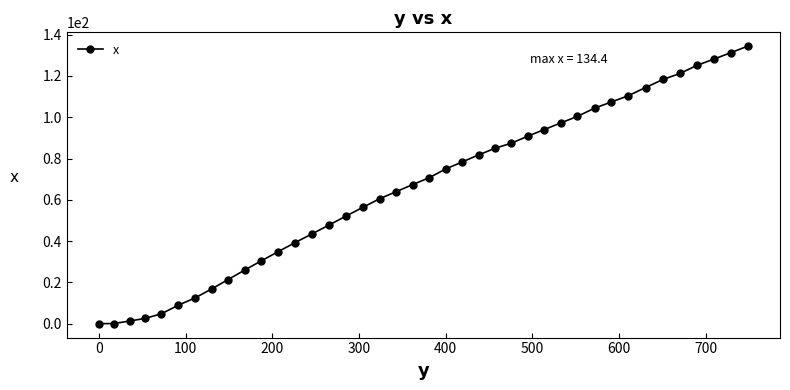

How many categories are shown in the chart?

40